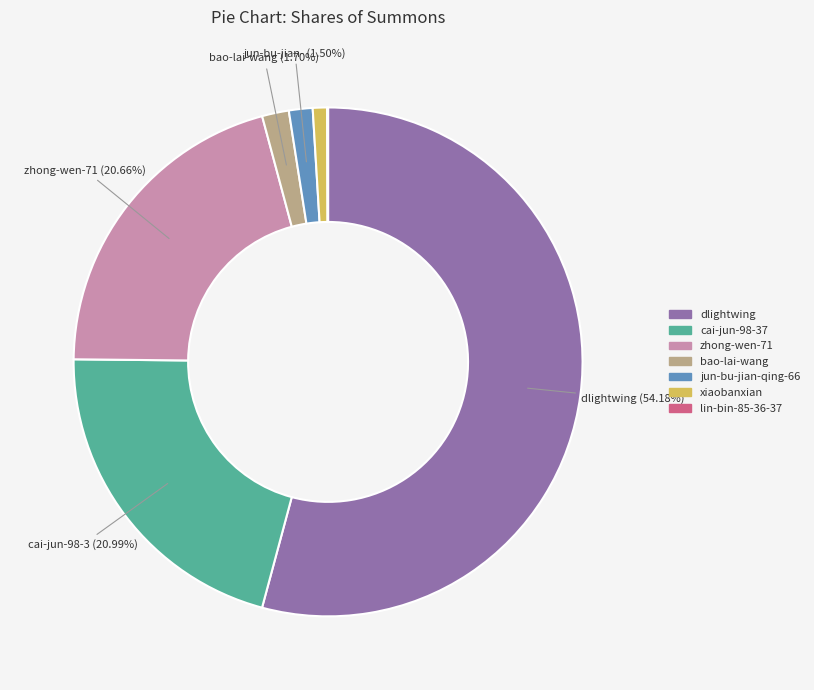

How much of the chart is everything except dlightwing?

45.8%